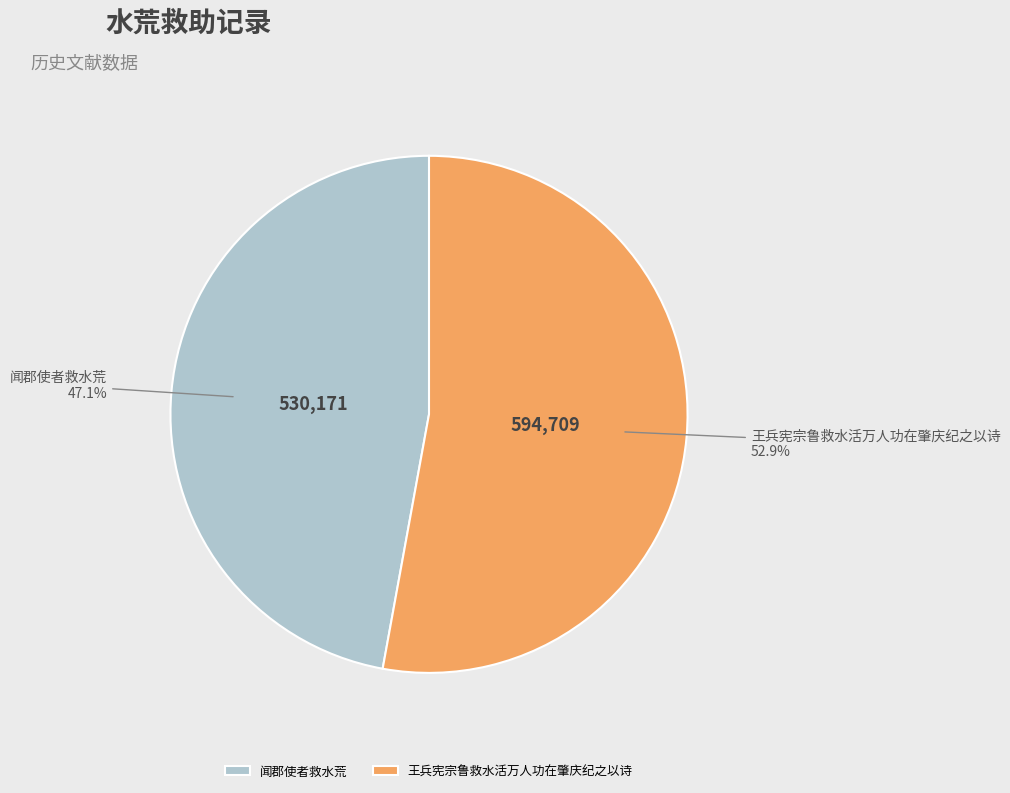

How many segments does this pie chart have?

2